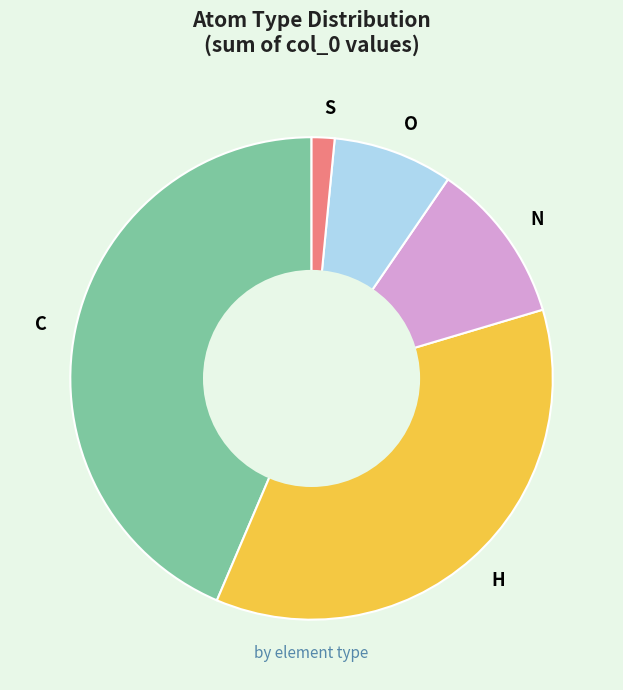

Count the number of slices in the pie.

5